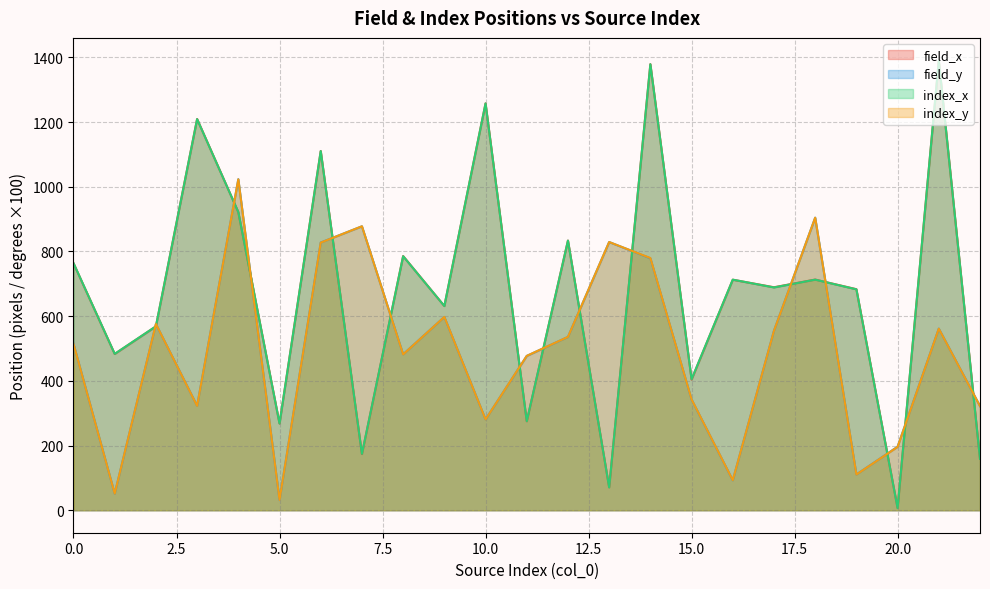

True or false: index_x and field_y intersect in this chart.

True